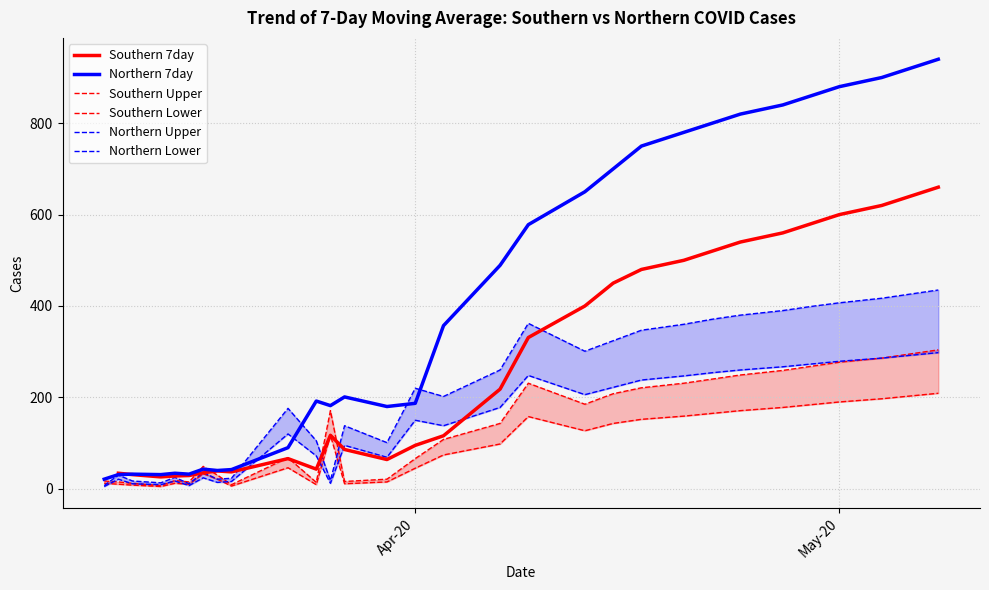

In Southern Lower, how many points are higher than both neighbors (excluding endpoints)?

5